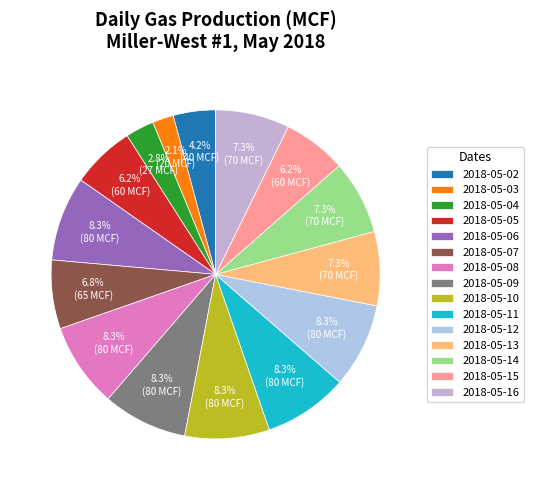

Combined, what portion of the pie is 2018-05-02 and 2018-05-11?

12.5%